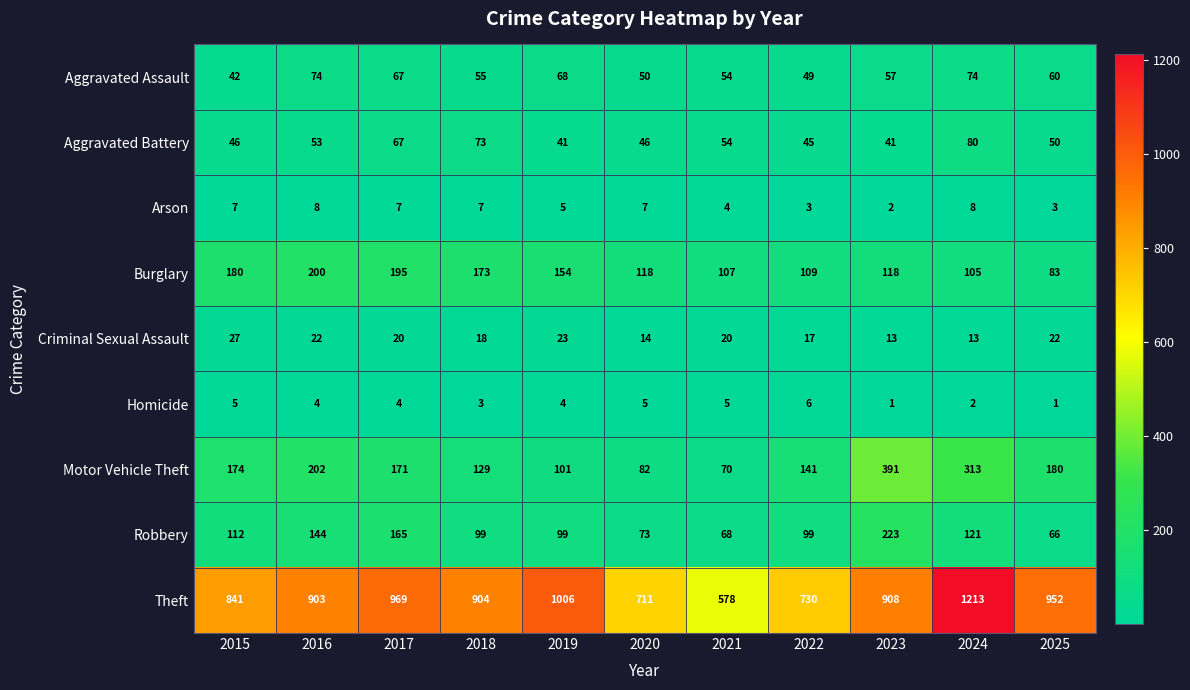

Which series has the largest range (max minus min)?

Theft